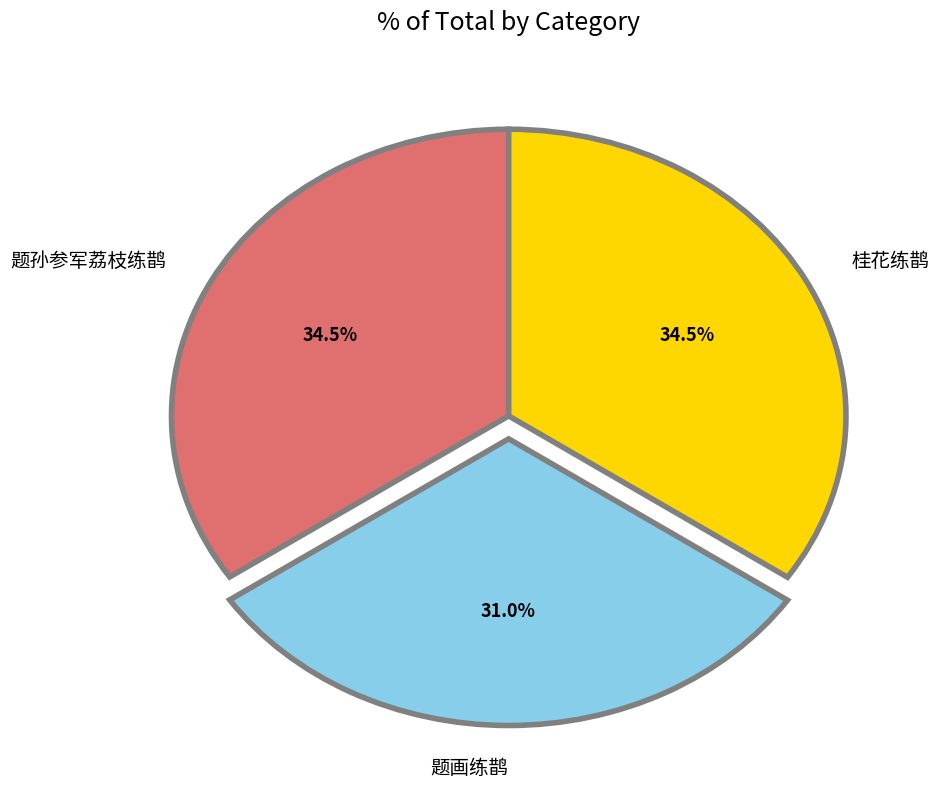

Approximately how many times larger is the value at 桂花练鹊 compared to 题孙参军荔枝练鹊?

1.0